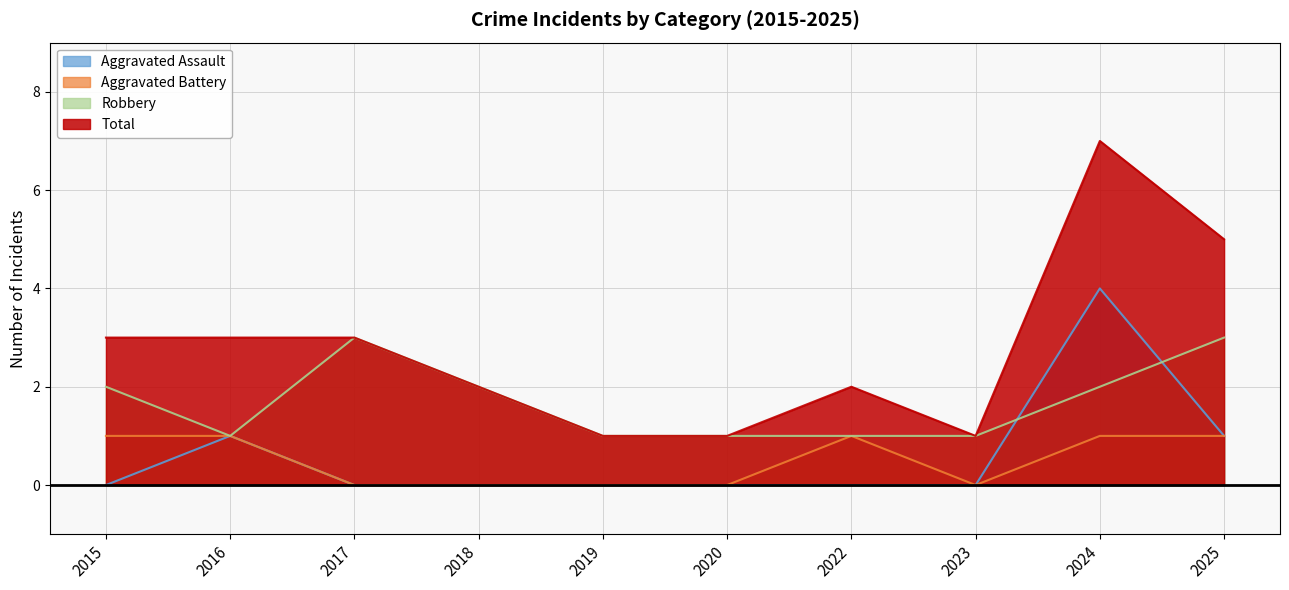

Where is the first local maximum for Aggravated Battery?

2022